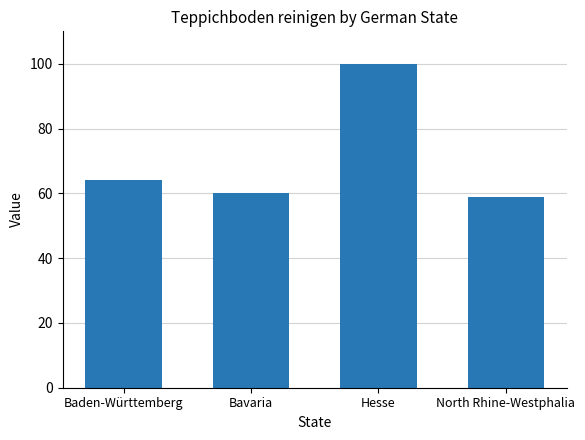

Is it true that the value at Bavaria is 89?

False